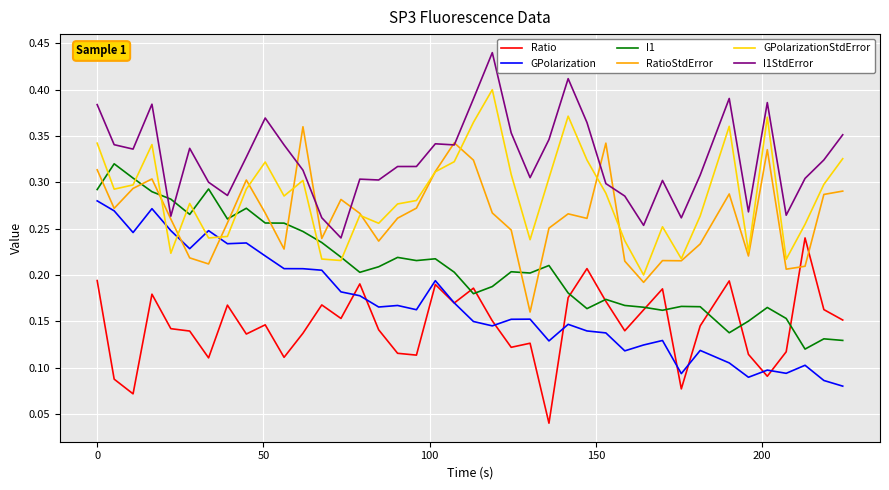

Does the chart display data point markers on the line(s)?

No